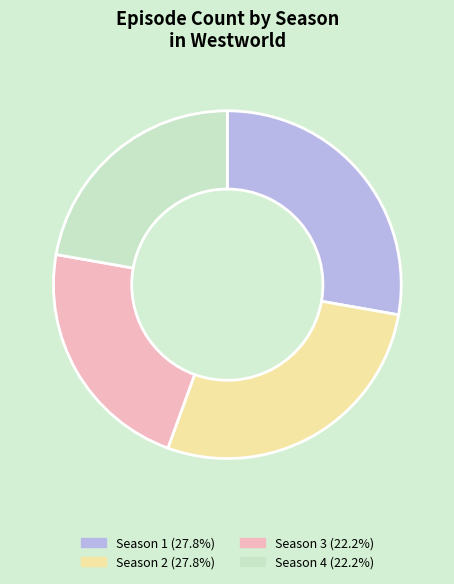

Does Season 4 represent more than half of the total?

No